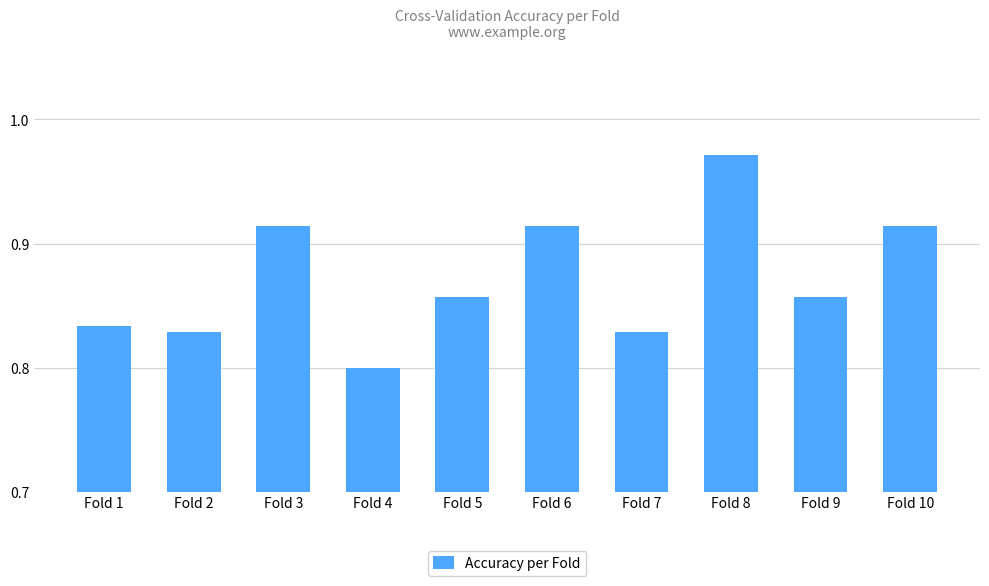

Which label corresponds to the smallest value in the chart?

Fold 4